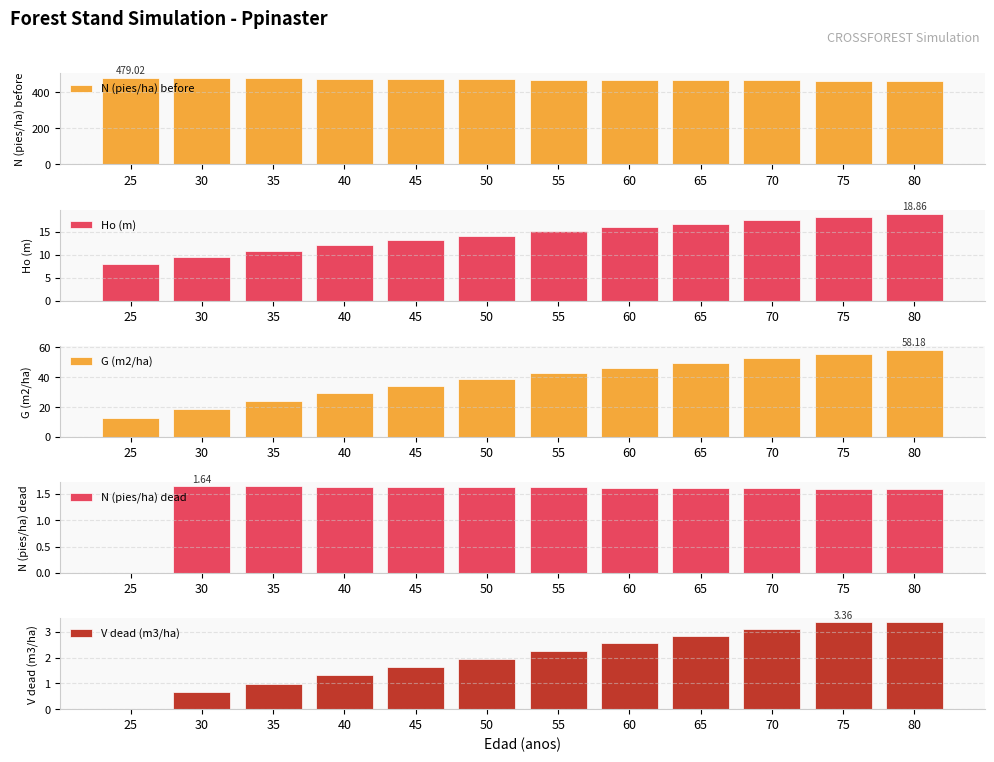

The Ho (m) series shows 15.1 at 55. True or false?

True